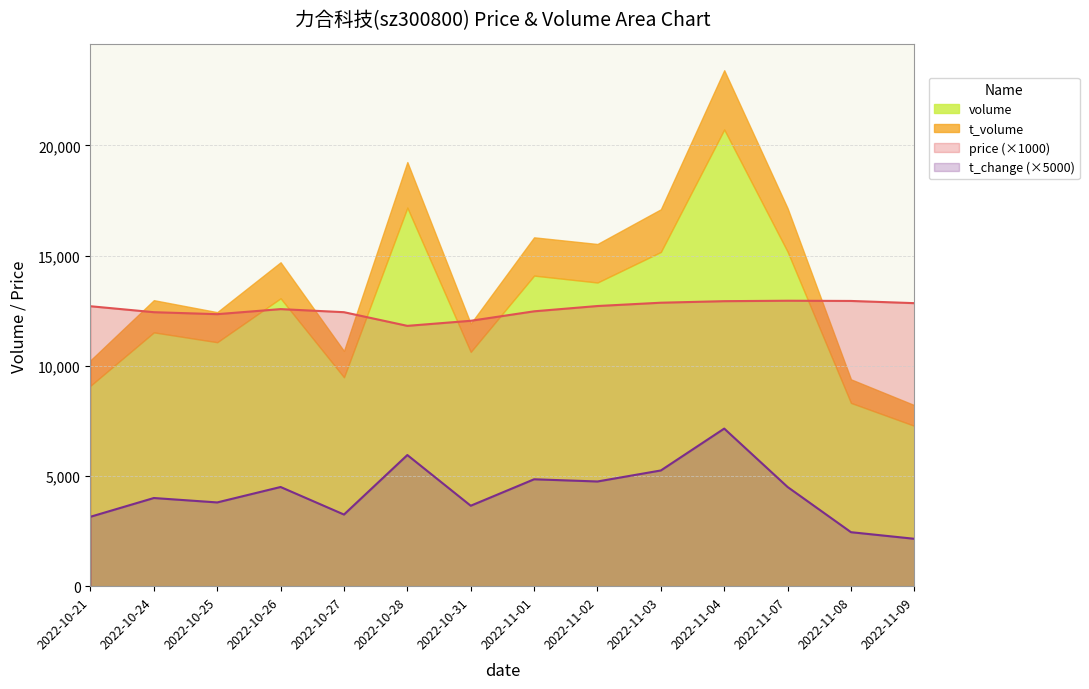

What position from the left is 2022-11-08?

13